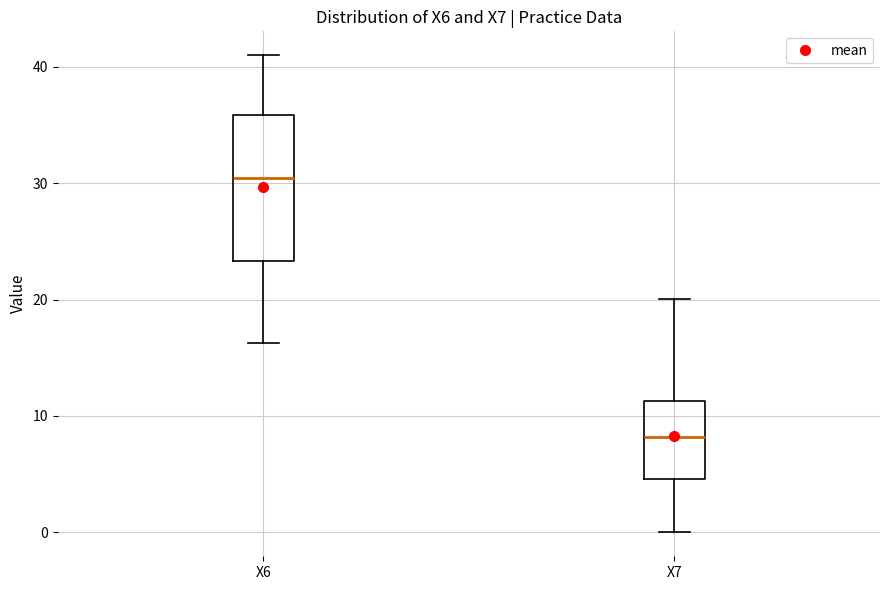

Which box is the tallest, from its lower edge to its upper edge?

X6